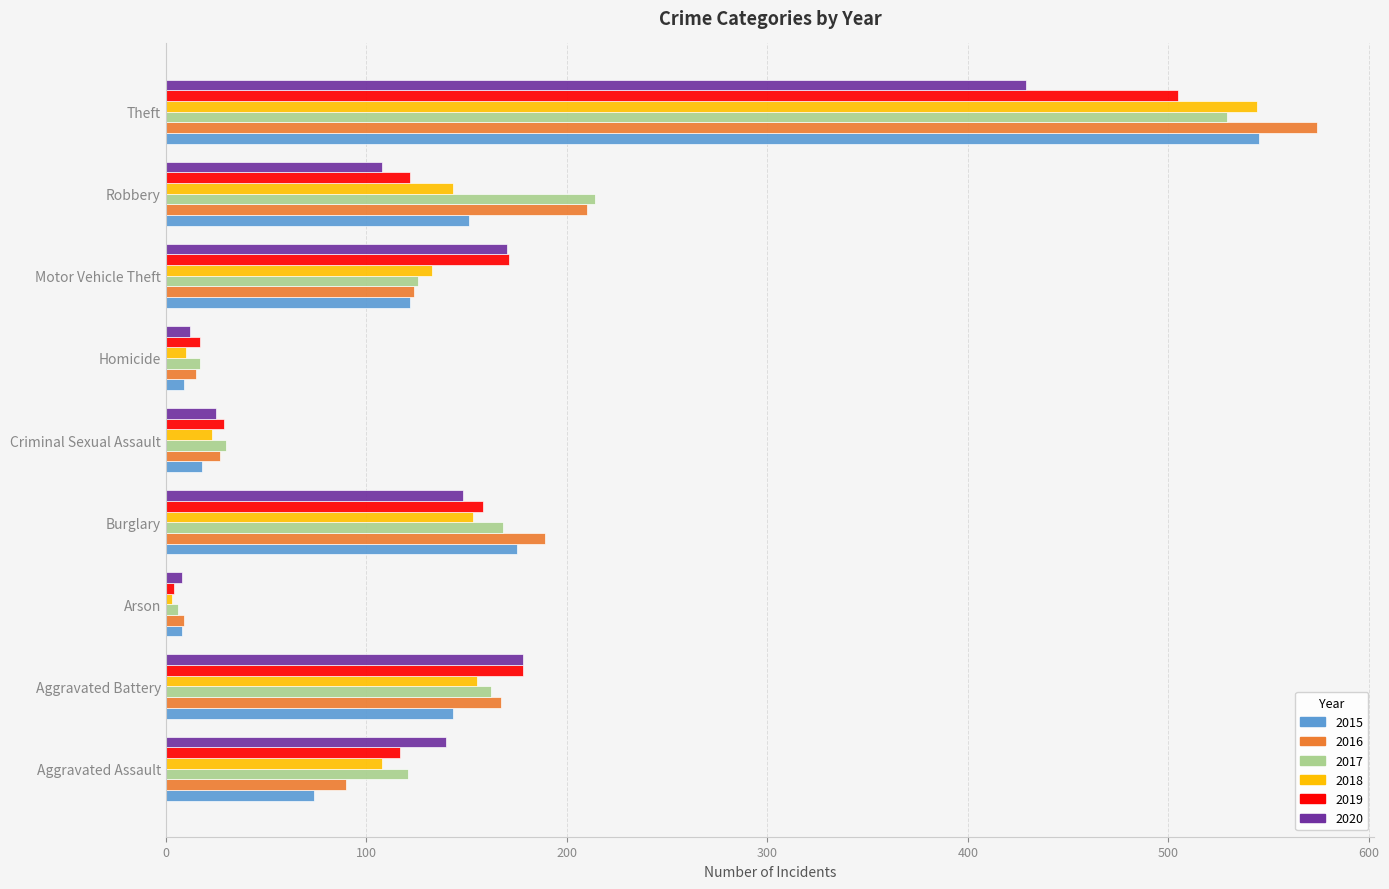

At how many categories does at least one series exceed 511?

1